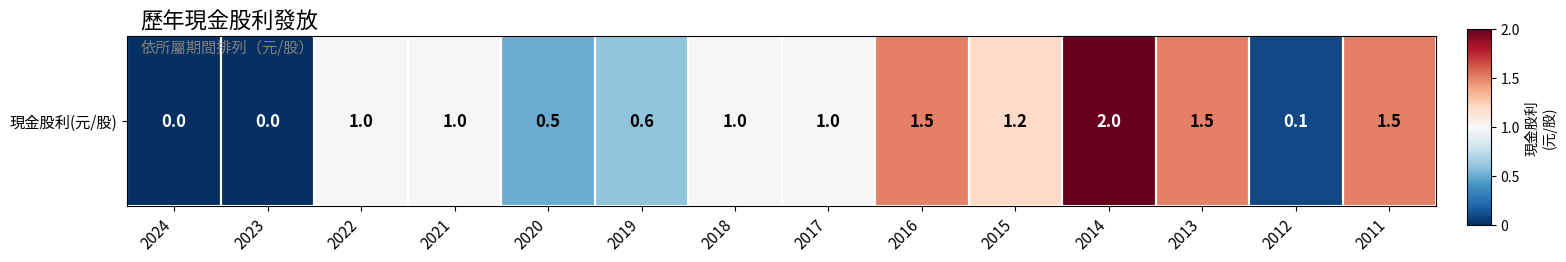

How many positive values are there?

5